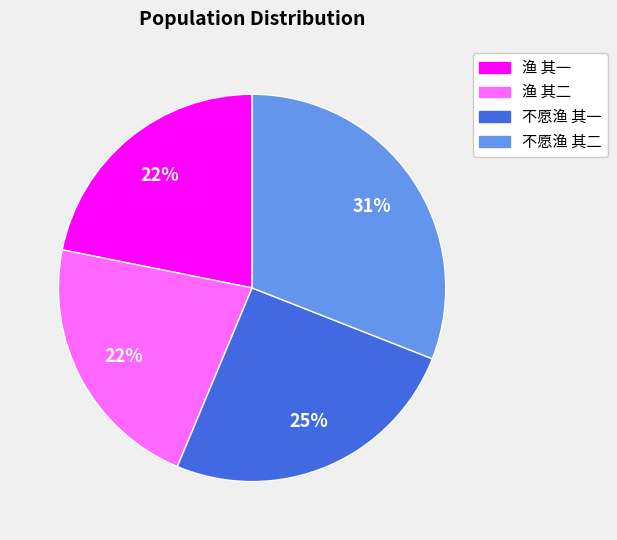

Does 渔 其一 account for over 50% of the chart?

No